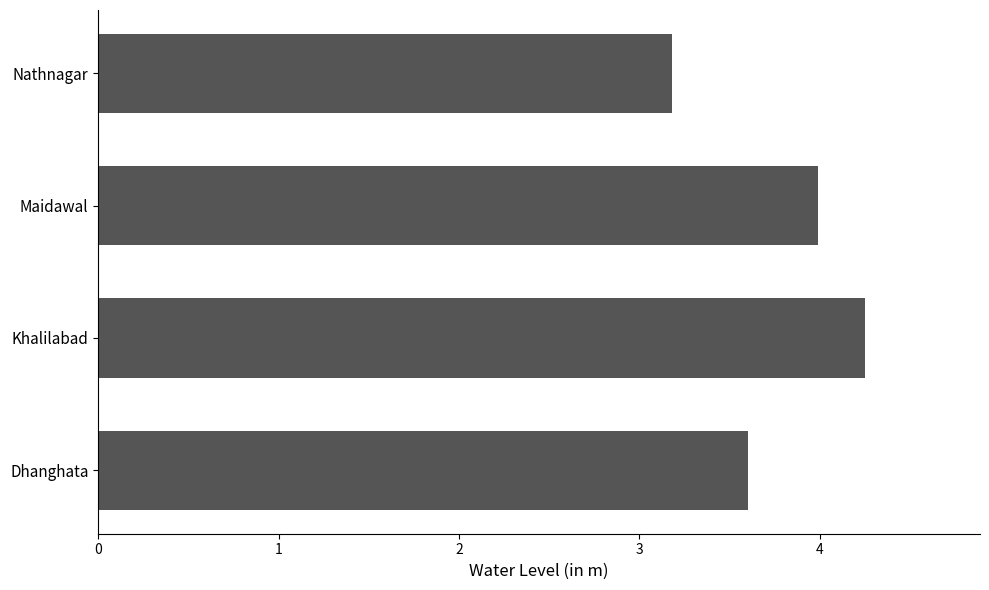

At which category does the chart reach its minimum across all series?

Nathnagar